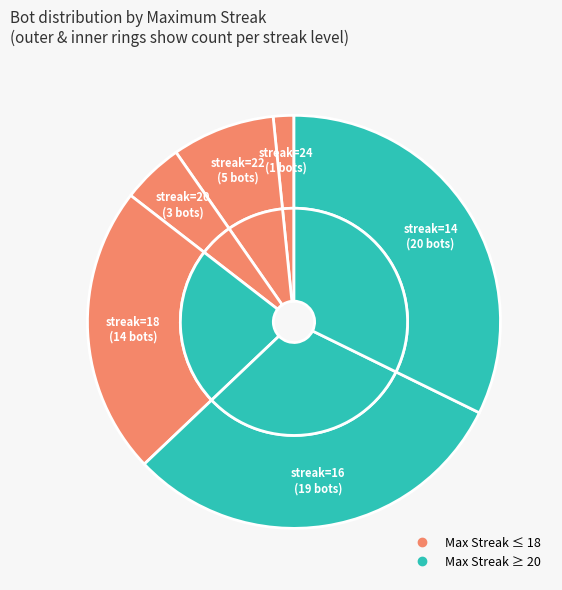

True or false: 20 accounts for 26% of the total.

False